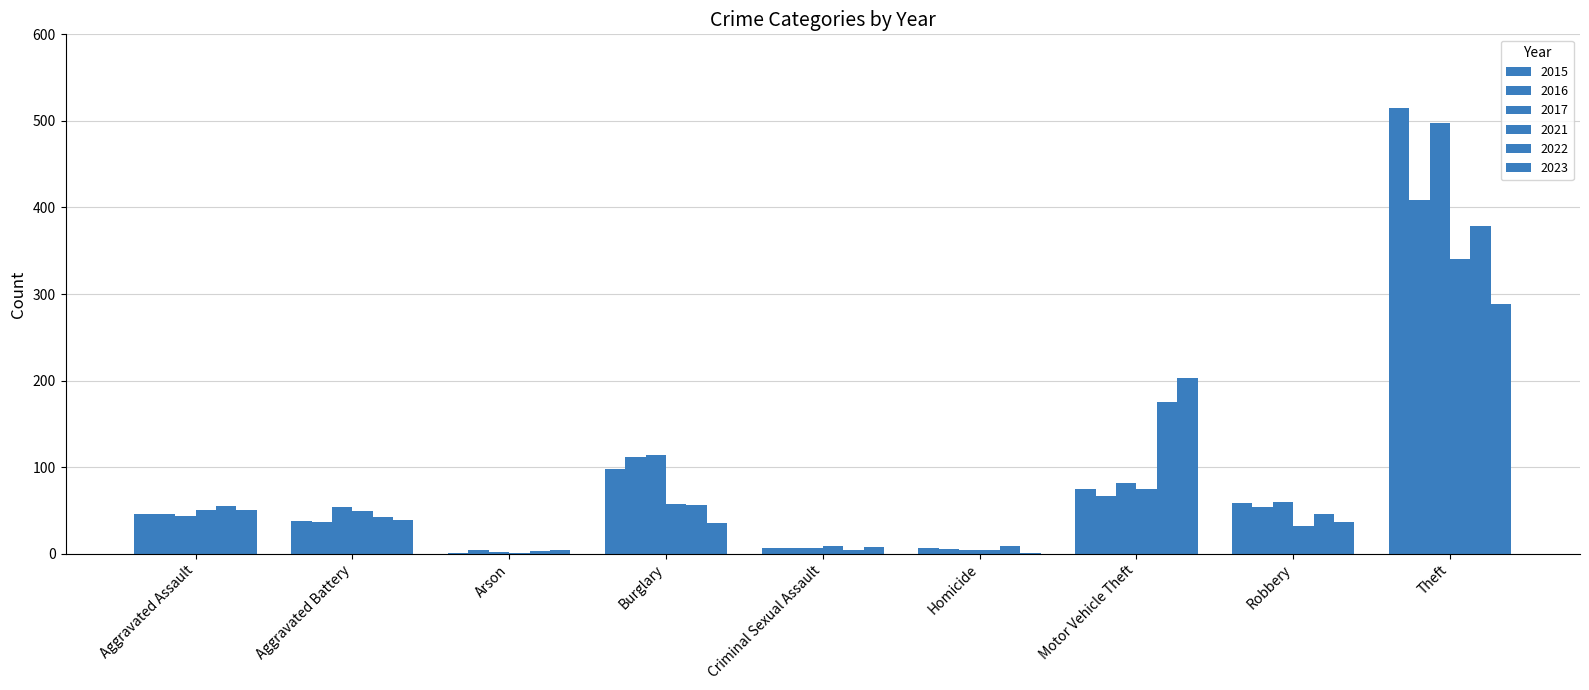

What position from the left is Motor Vehicle Theft?

7